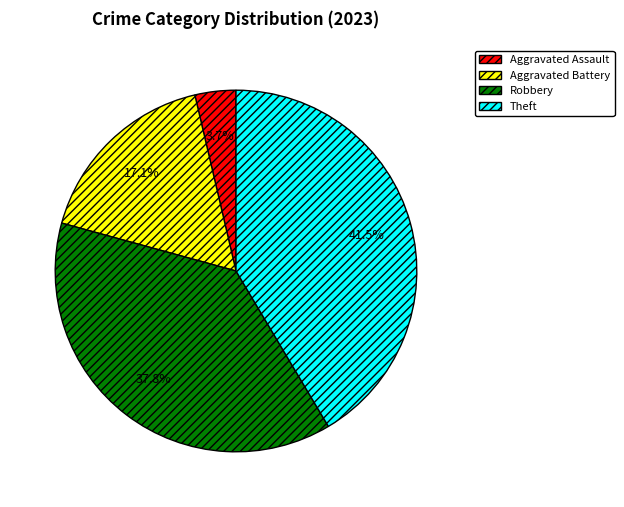

How many slices are in this pie chart?

4